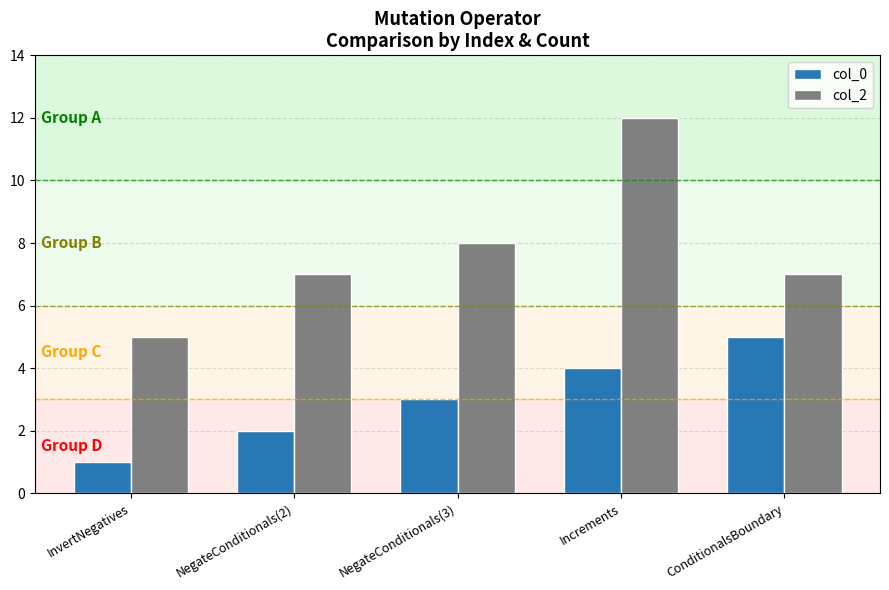

Rank the series at ConditionalsBoundary from lowest to highest value.

col_0, col_2